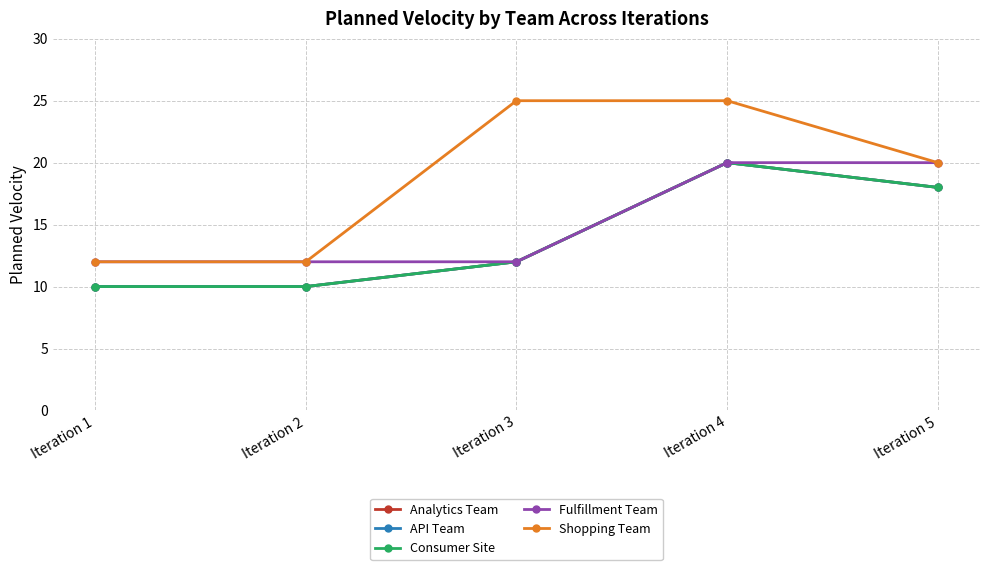

How many lines are shown in the chart?

5